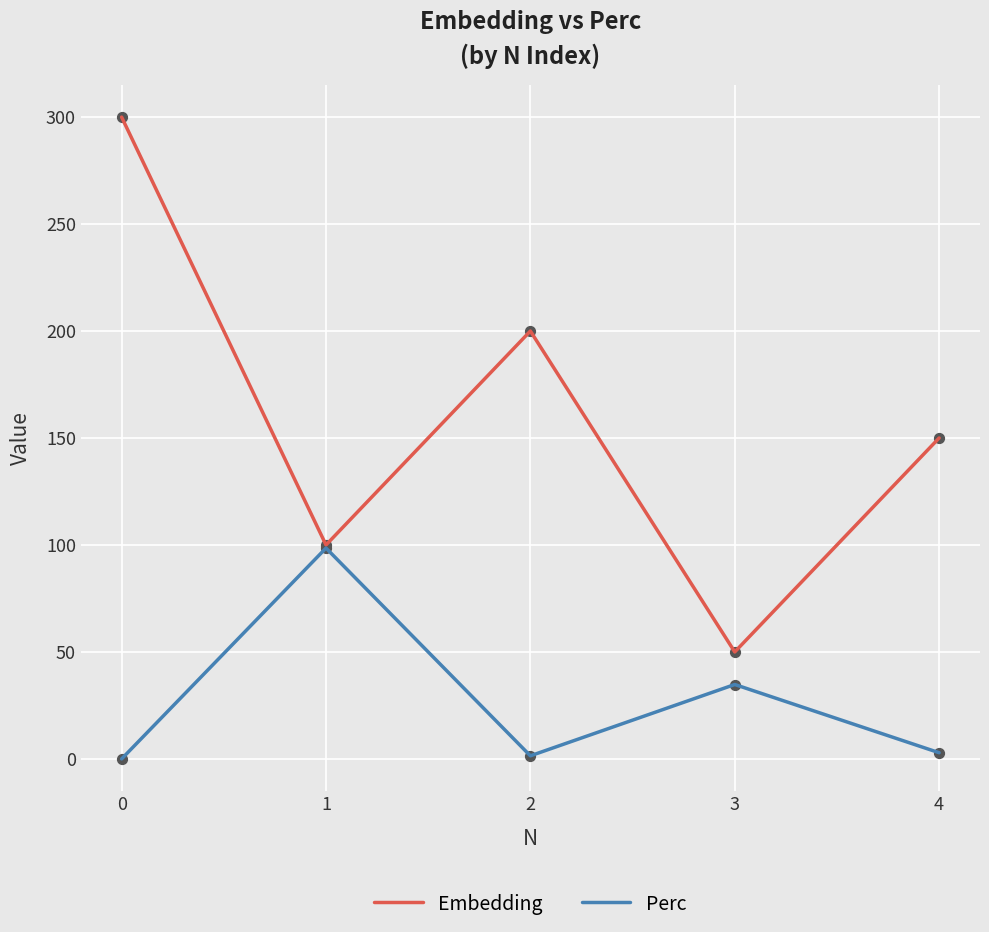

At how many categories does at least one series exceed 247?

1